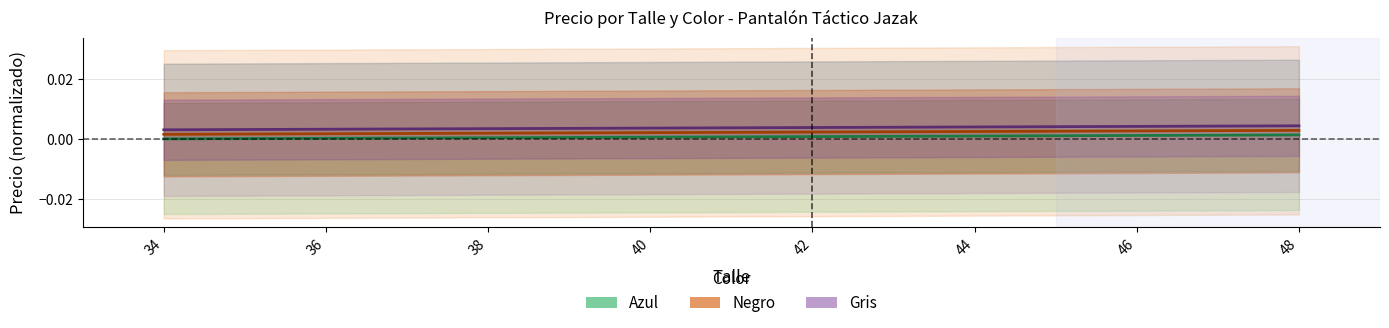

True or false: Gris (Jazak) and Azul (Jazak) cross at least once.

False